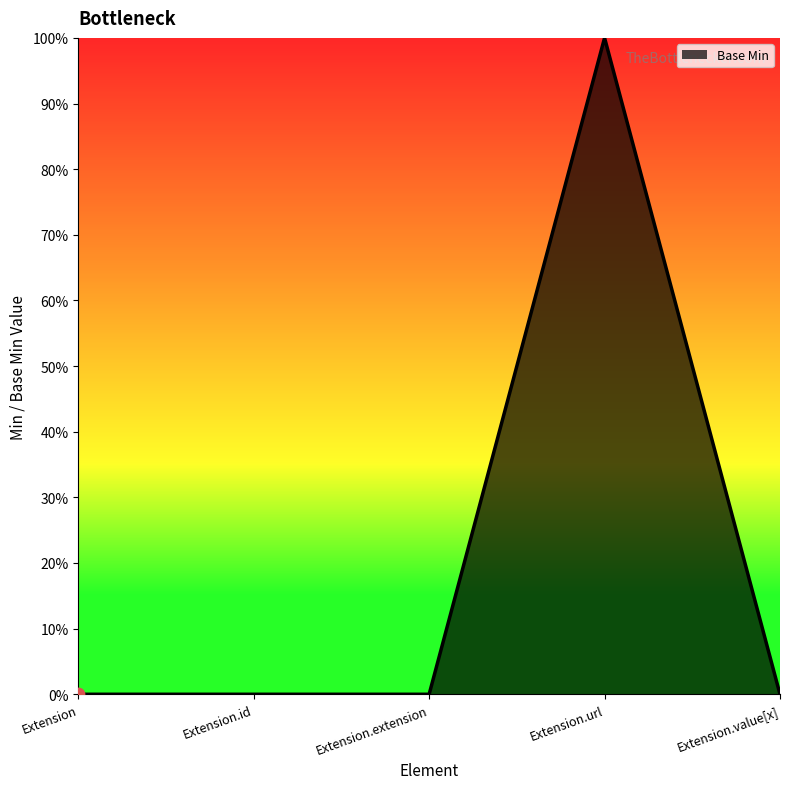

Between Extension.id and Extension.extension, which is larger?

Extension.id